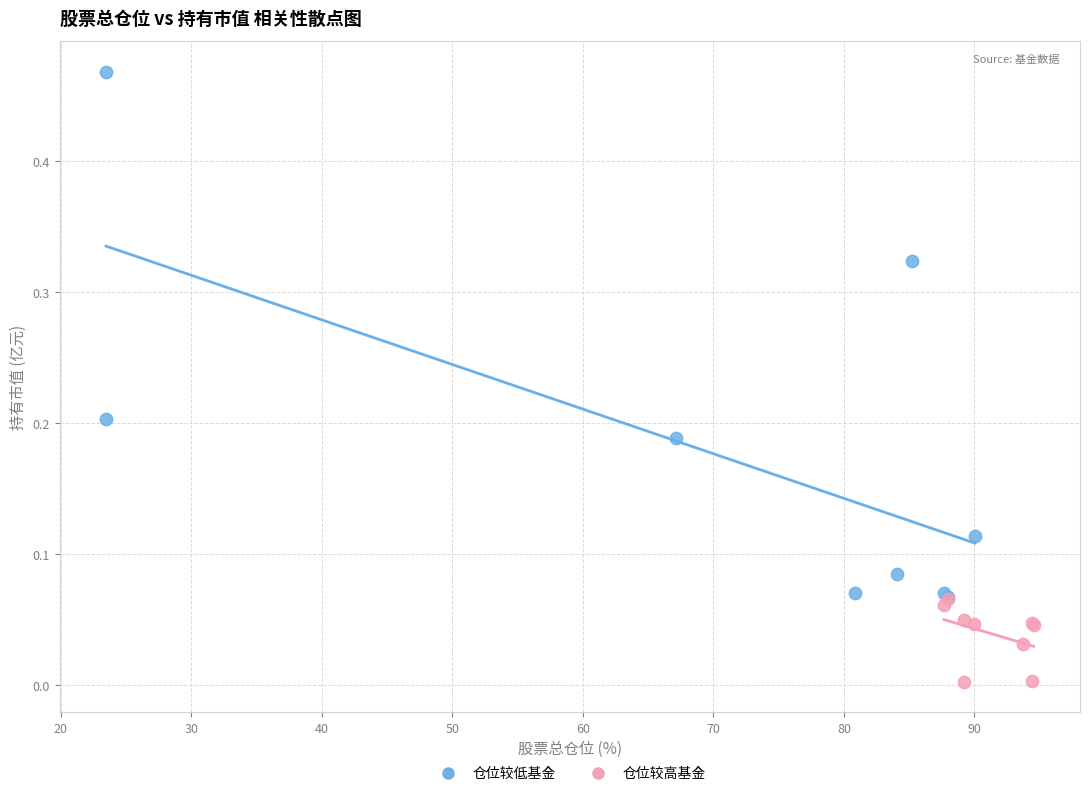

Which series contains the highest Y value?

仓位较低基金